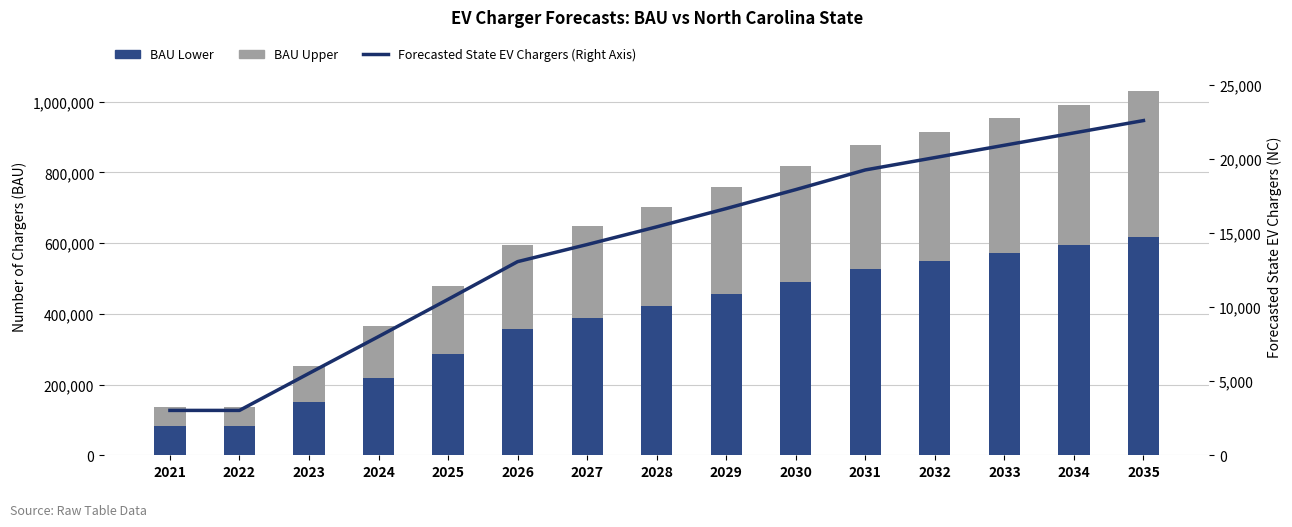

What is the total value across all series at 2024?

372849.0